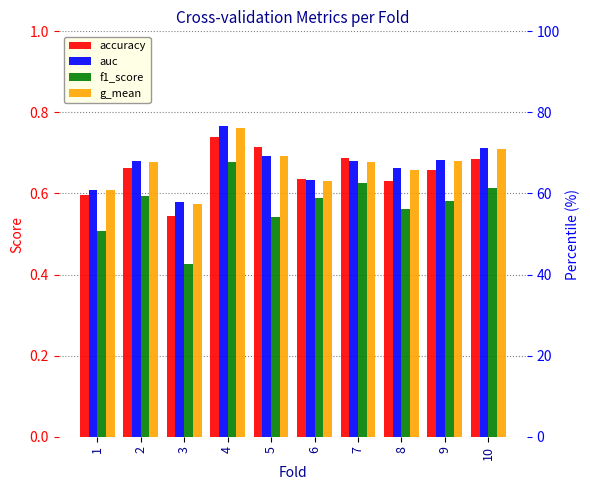

What is the minimum value for accuracy?

0.5